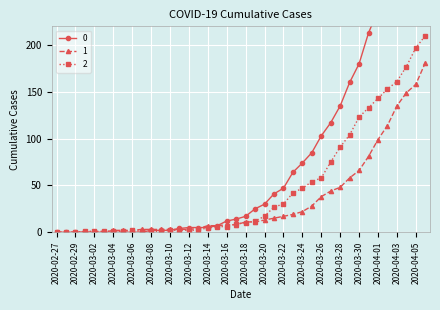

Reading right to left, list all the values displayed in this chart.

0: 353	333	309	290	259	237	213	180	160	135	117	103	85	74	64	47	41	30	25	17	14	12	7	5	5	5	4	2	2	2	0	0	0	0	0	0	0	0	0	0
1: 181	158	149	135	114	99	81	66	58	48	44	38	28	22	19	17	15	13	11	11	8	8	7	7	4	3	3	3	3	3	3	2	2	2	0	0	0	0	0	0
2: 210	197	177	161	153	143	133	123	104	91	75	58	54	47	42	30	27	17	12	10	9	6	6	5	2	2	2	2	1	1	1	2	1	1	1	1	1	0	0	0